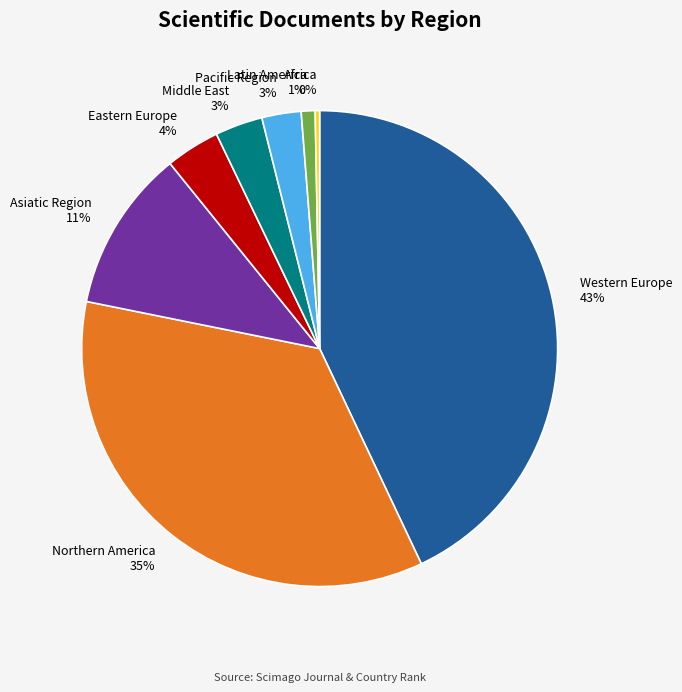

Does Eastern Europe 4% account for over 50% of the chart?

No